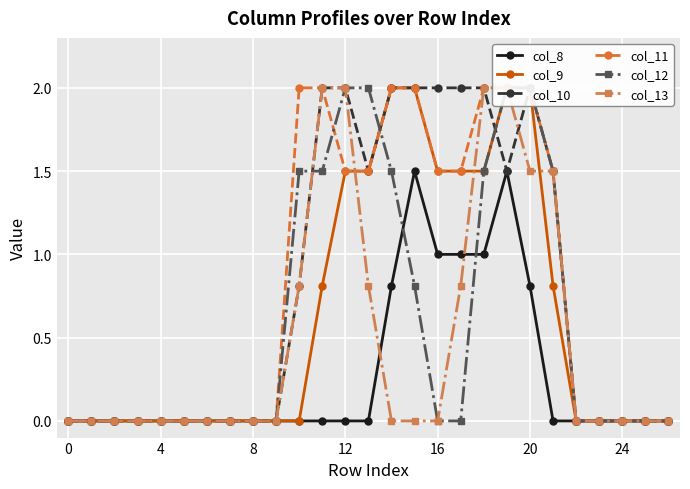

How many lines are shown in the chart?

6